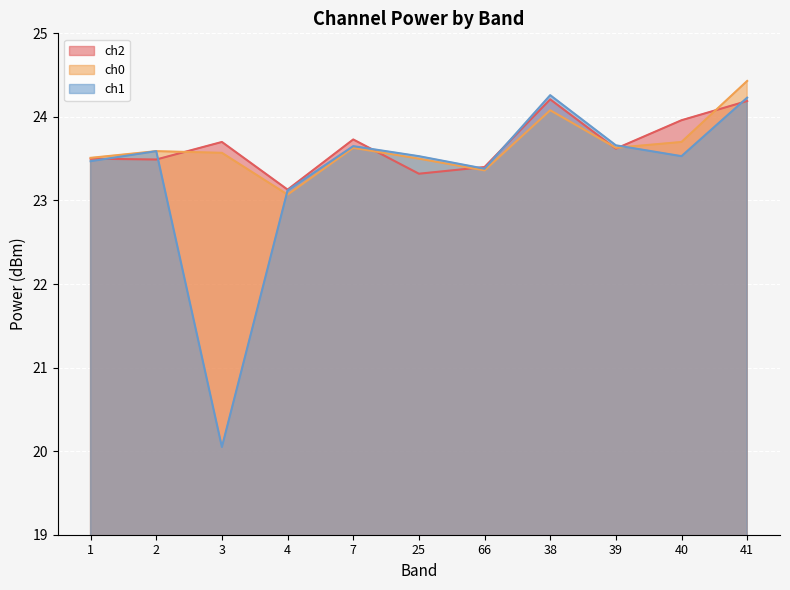

The ch2 series shows 40.1 at 40. True or false?

False